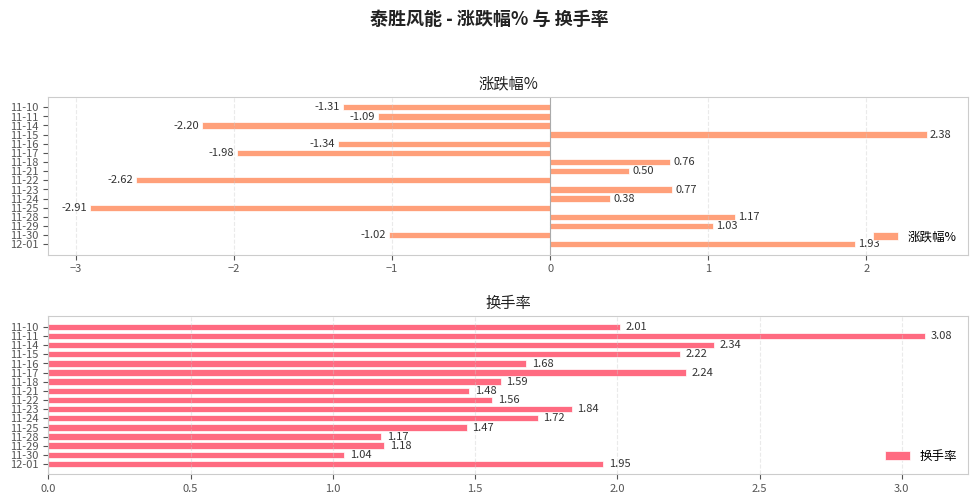

The 换手率 series shows 2.8 at 11-22. True or false?

False